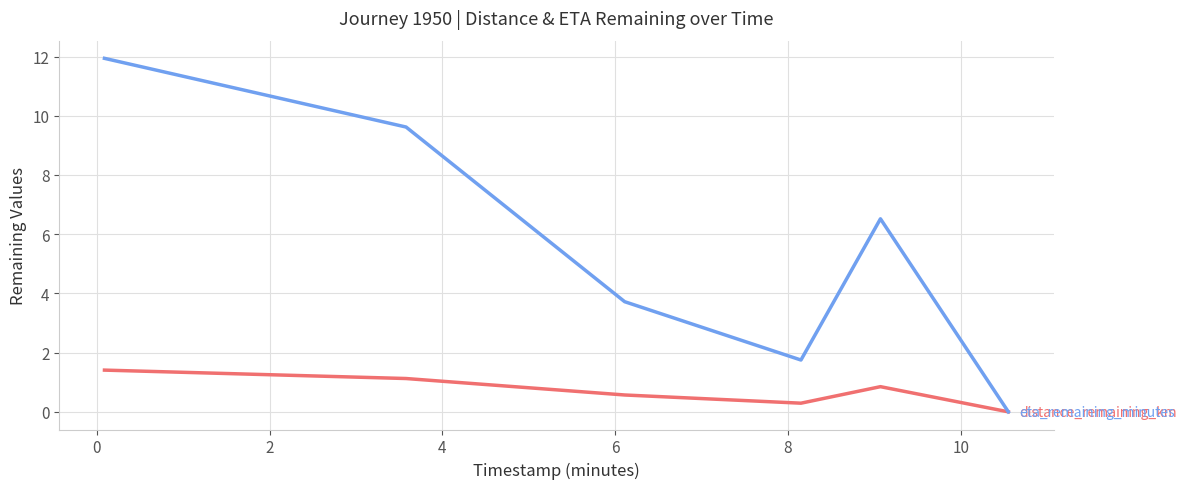

What is the greatest value displayed?

11.9